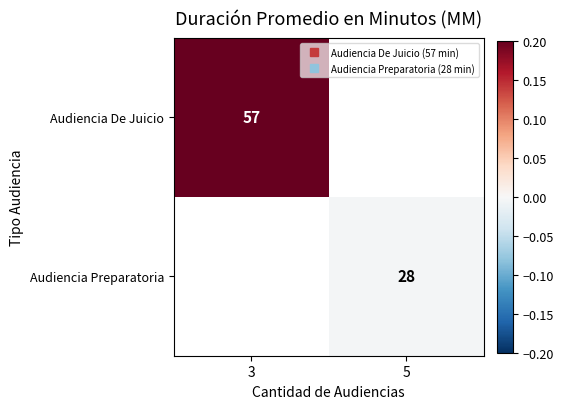

Rank the series by their average value, from highest to lowest.

Audiencia De Juicio, Audiencia Preparatoria